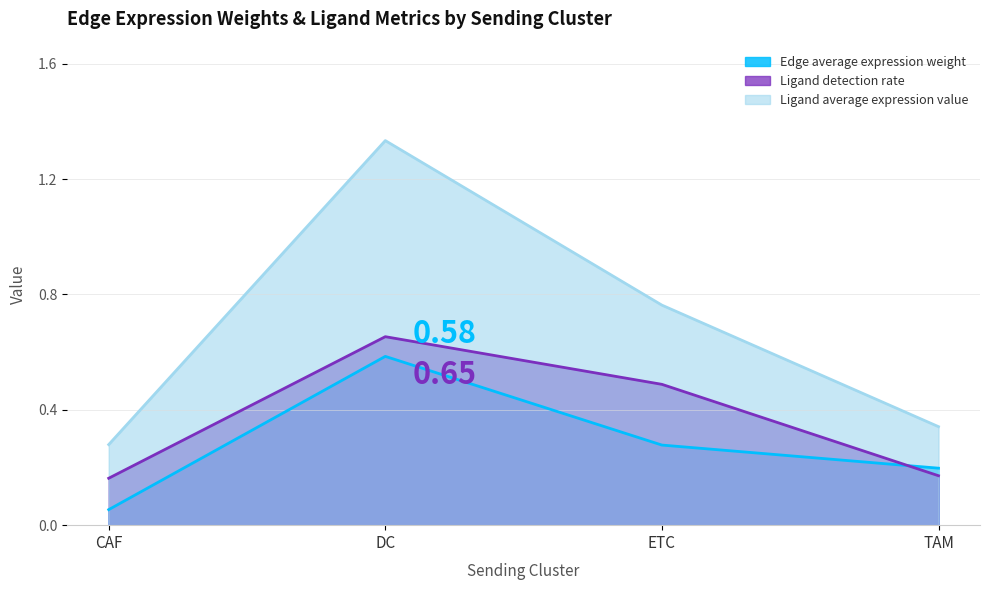

What are all the series names shown in the legend?

Edge average expression weight, Ligand detection rate, Ligand average expression value